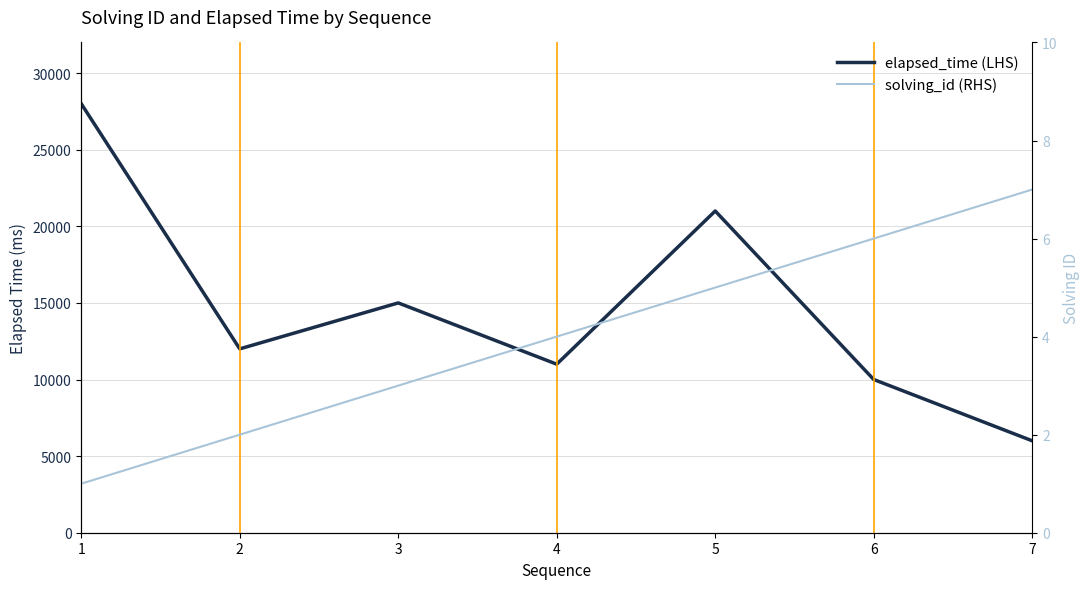

At which label does elapsed_time (LHS) reach its peak?

1